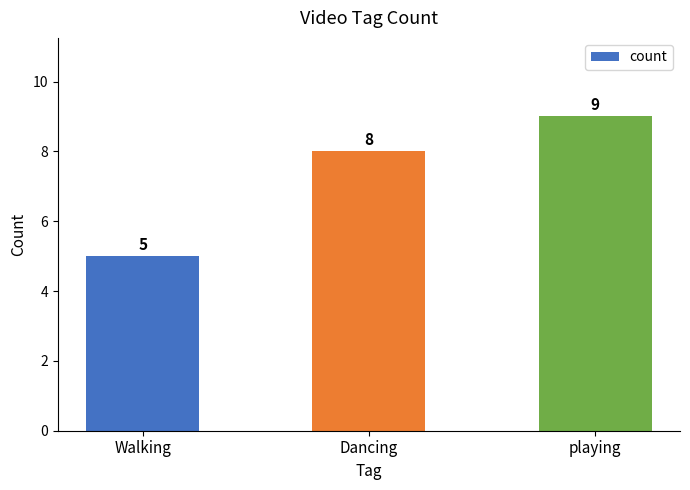

What is the maximum value shown in the chart?

9